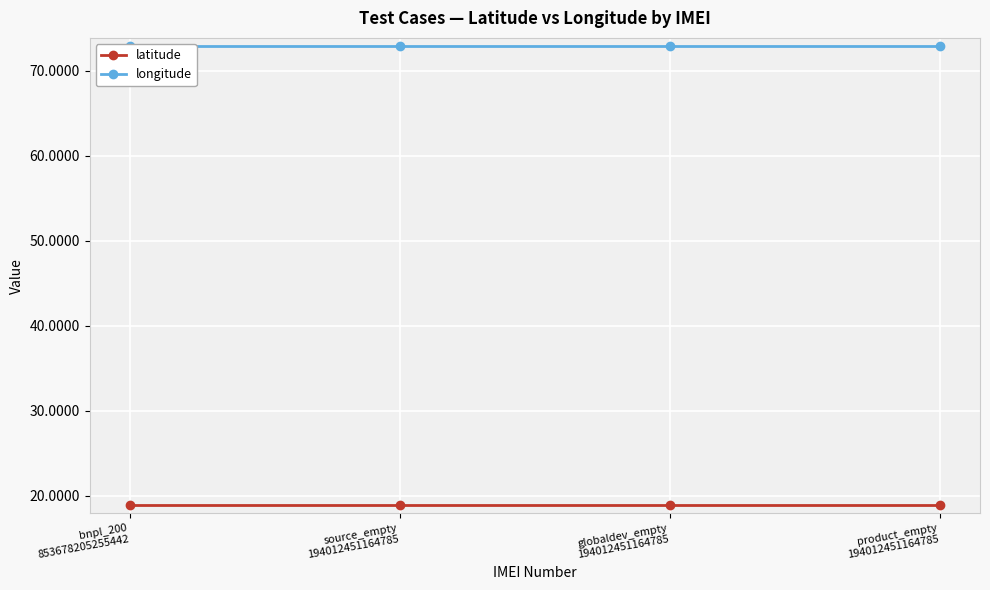

At which label does longitude reach its minimum?

bnpl_200
853678205255442